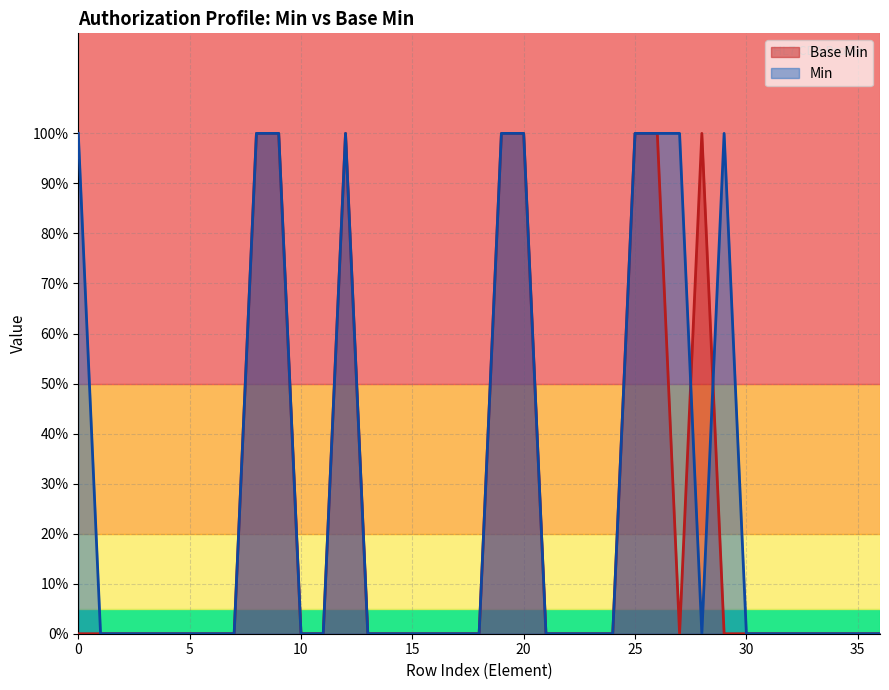

True or false: the data has more than 1 interior local peaks.

True